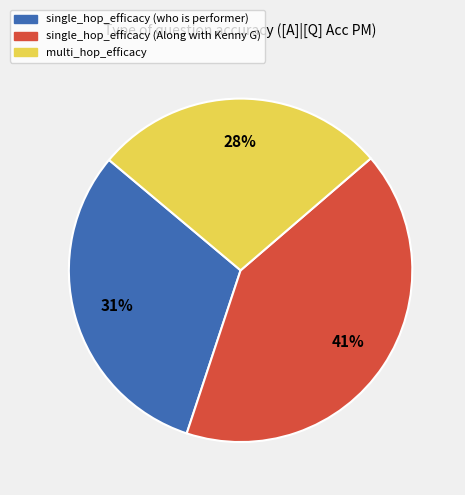

Between single_hop_efficacy (who is performer) and multi_hop_efficacy, which is larger?

single_hop_efficacy (who is performer)